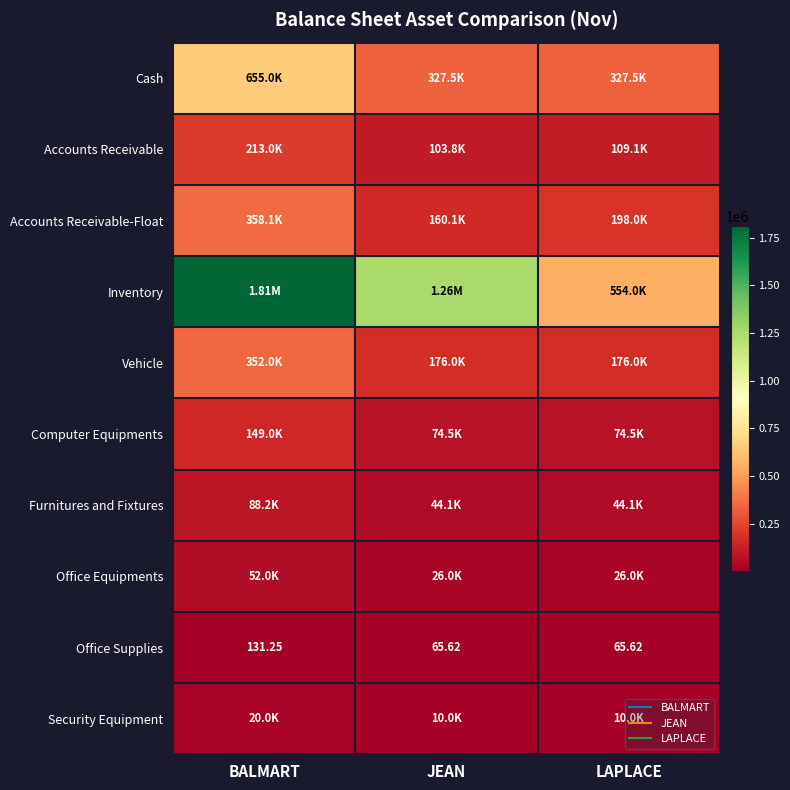

Which category has the highest value in the Cash series?

BALMART